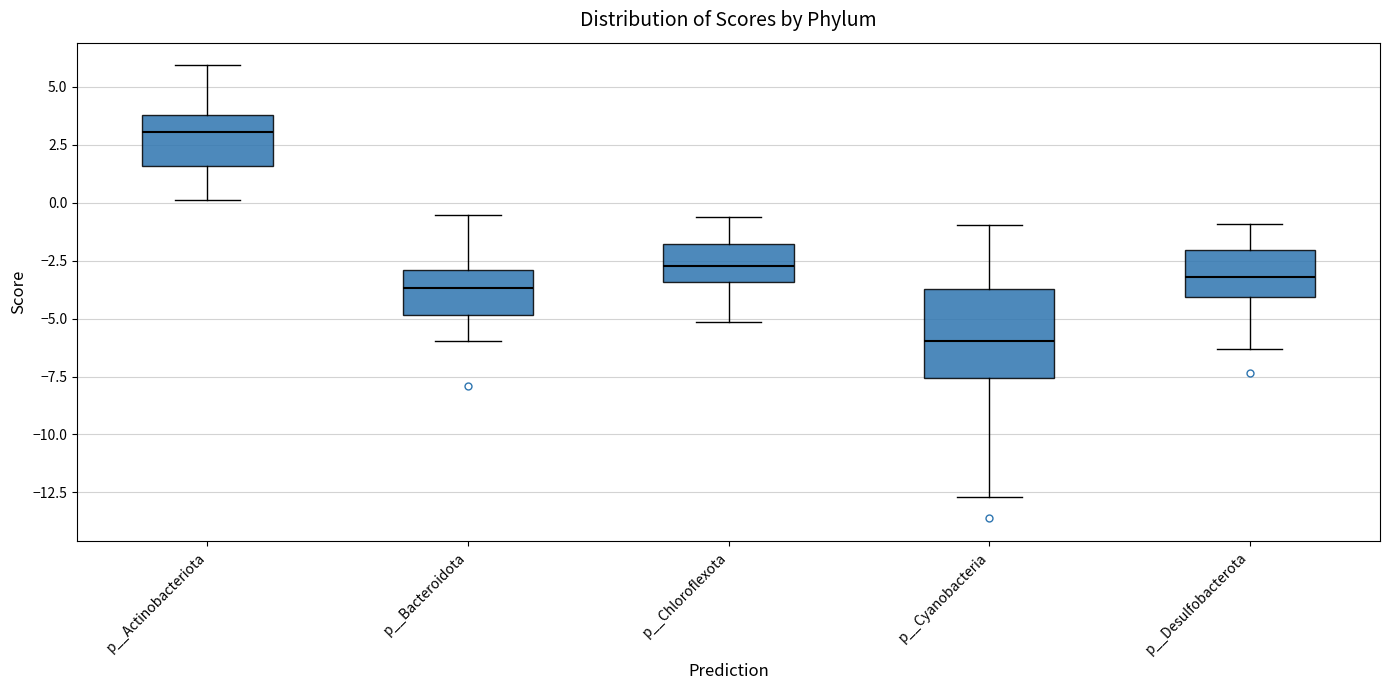

Reading left to right, transcribe this box plot: for each box, give where its median line is, the range the box spans, and where its two whiskers end, as read against the y-axis. The values are not printed on the chart, so give them approximately, as read against the axis.

p__Actinobacteriota: median 3.0, box 1.5 to 4.0, whiskers 0.0 to 6.0
p__Bacteroidota: median -3.5, box -5.0 to -3.0, whiskers -6.0 to -0.5
p__Chloroflexota: median -2.5, box -3.5 to -2.0, whiskers -5.0 to -0.5
p__Cyanobacteria: median -6.0, box -7.5 to -3.5, whiskers -12.5 to -1.0
p__Desulfobacterota: median -3.0, box -4.0 to -2.0, whiskers -6.5 to -1.0